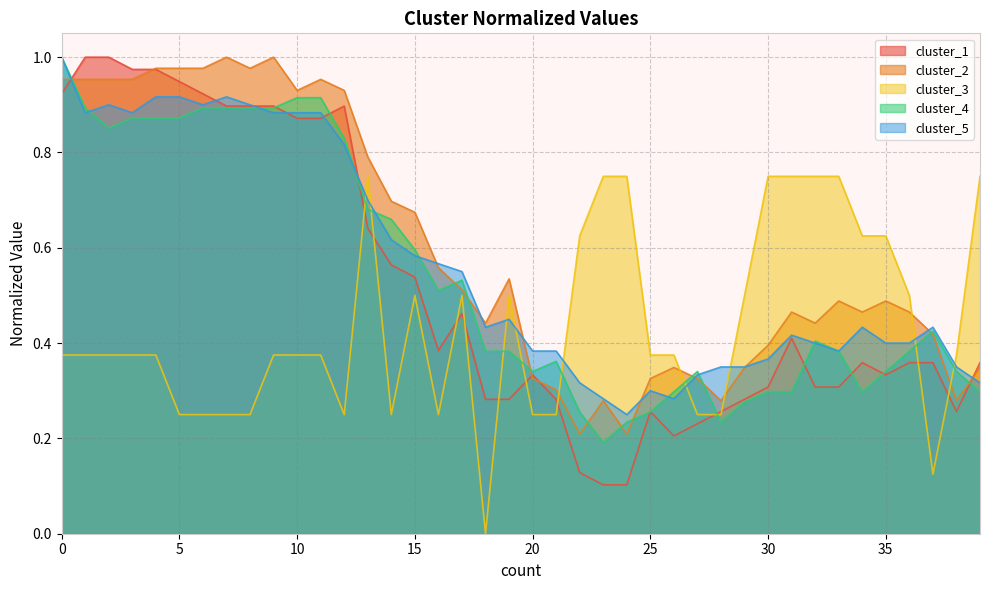

The cluster_1 series shows 0.1 at 24. True or false?

True